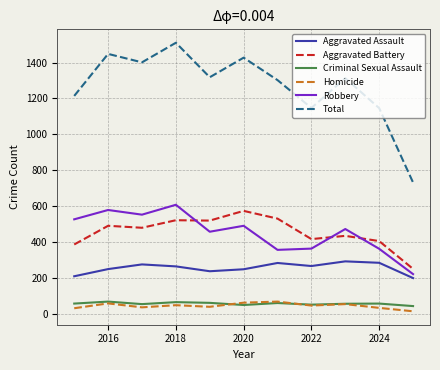

What is the smallest value displayed?

15